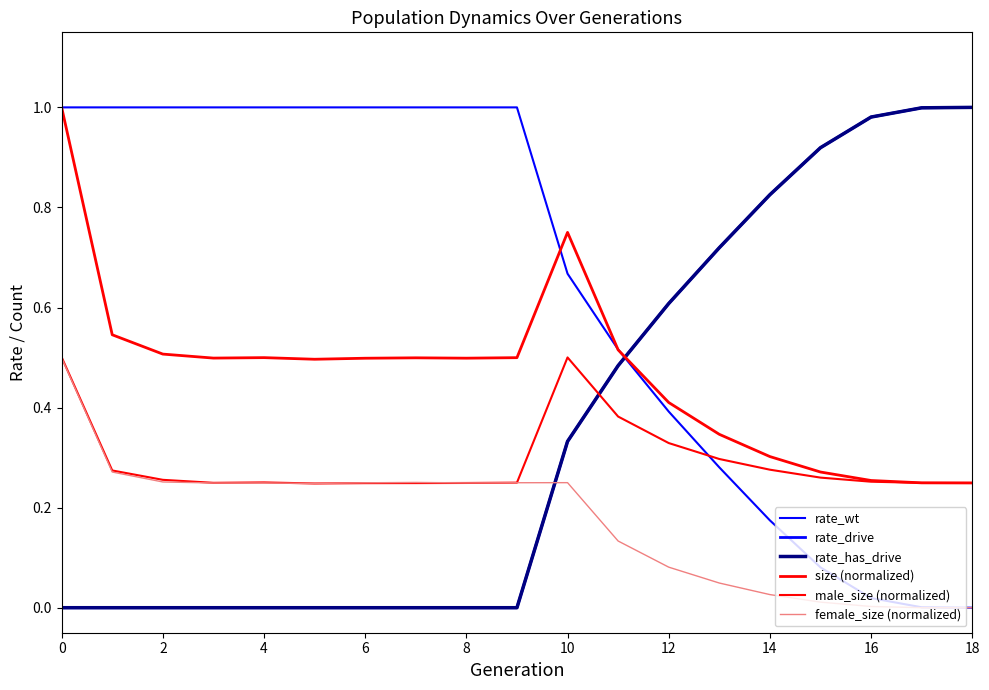

Does the chart have visible grid lines?

No